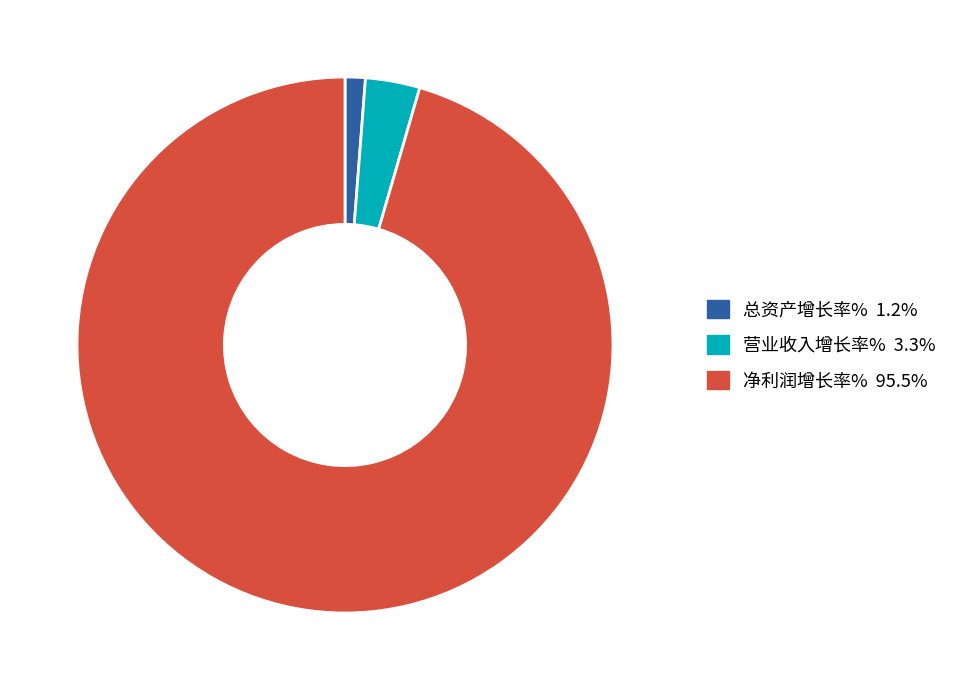

How many slices are in this pie chart?

3